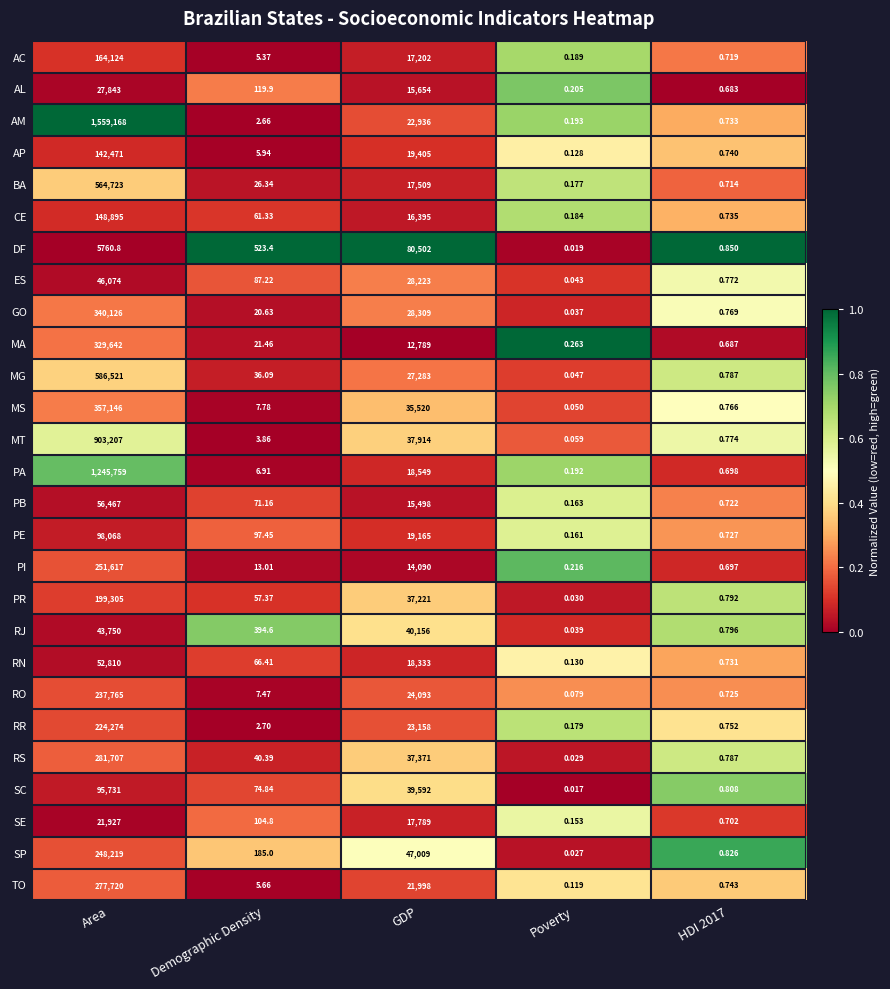

Between Area and Demographic Density, which series saw the biggest shift?

AM